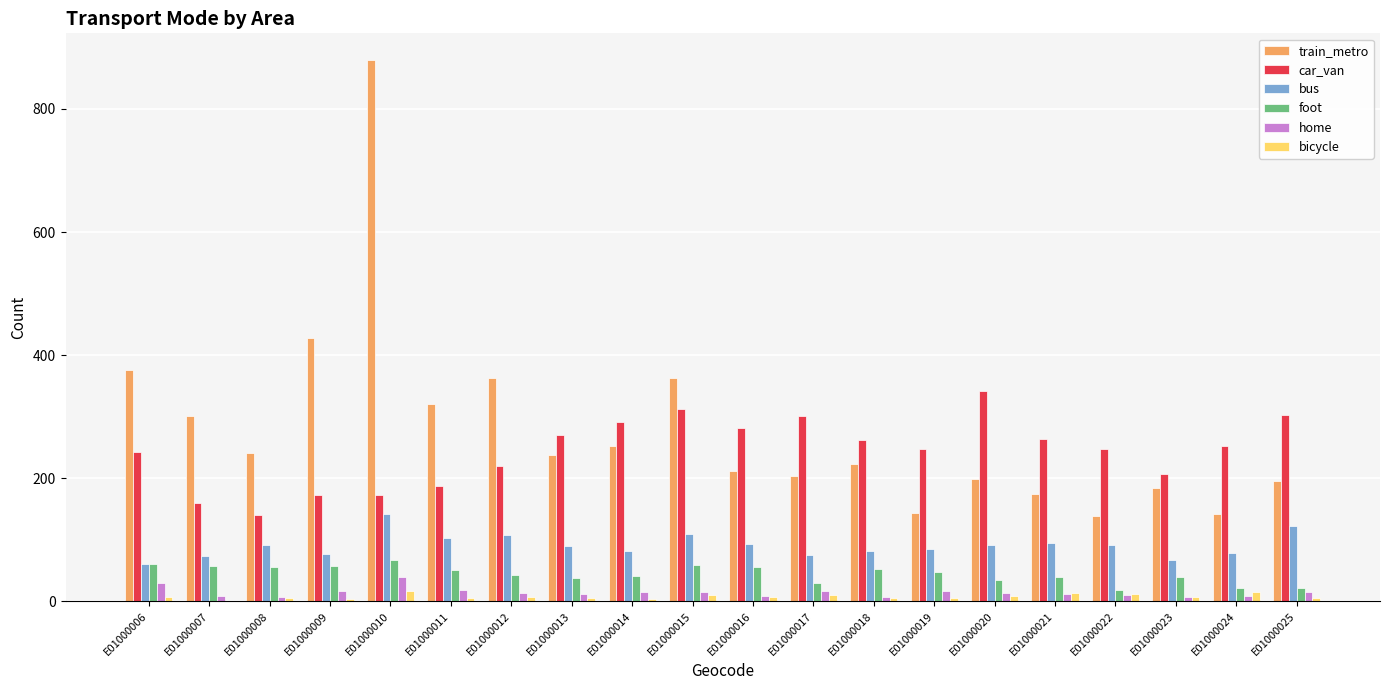

Is it true that foot equals 40 at E01000021?

True